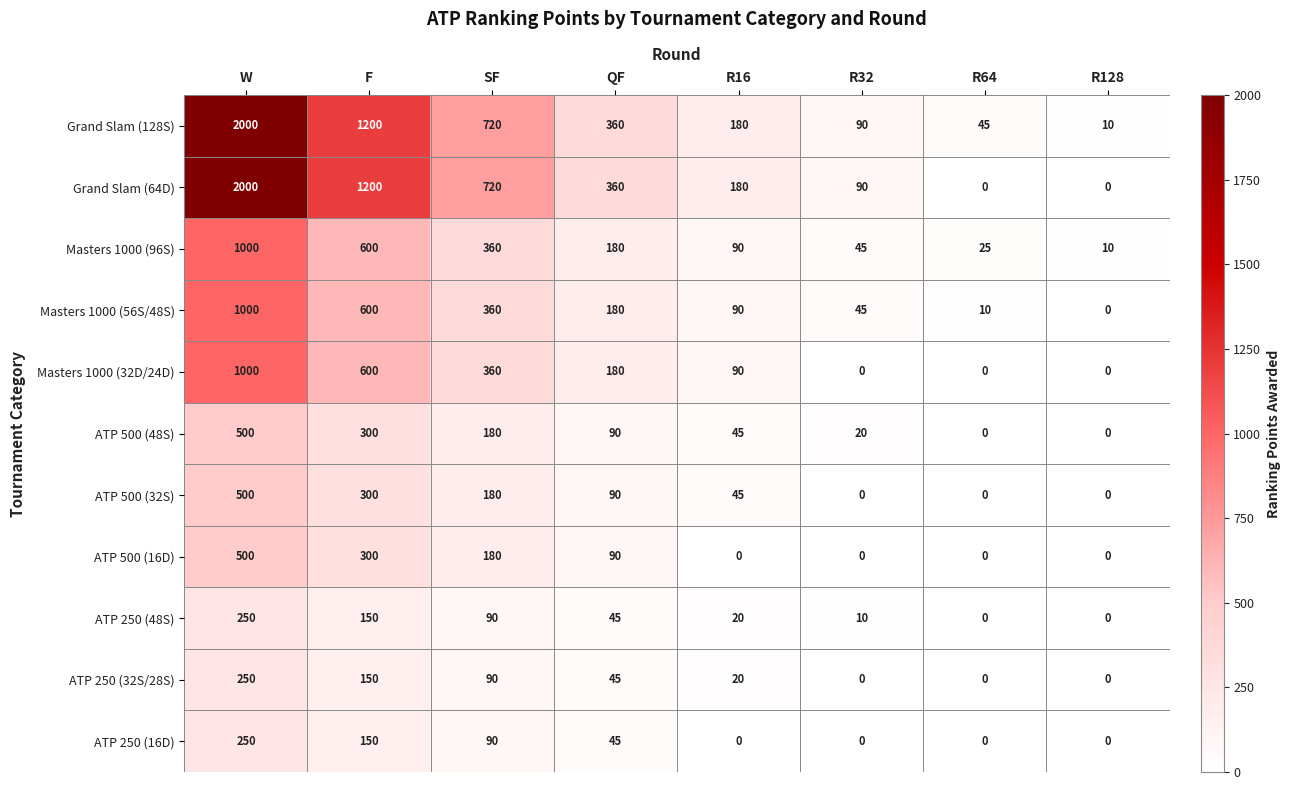

Is it true that Grand Slam (128S) equals 45 at R64?

True